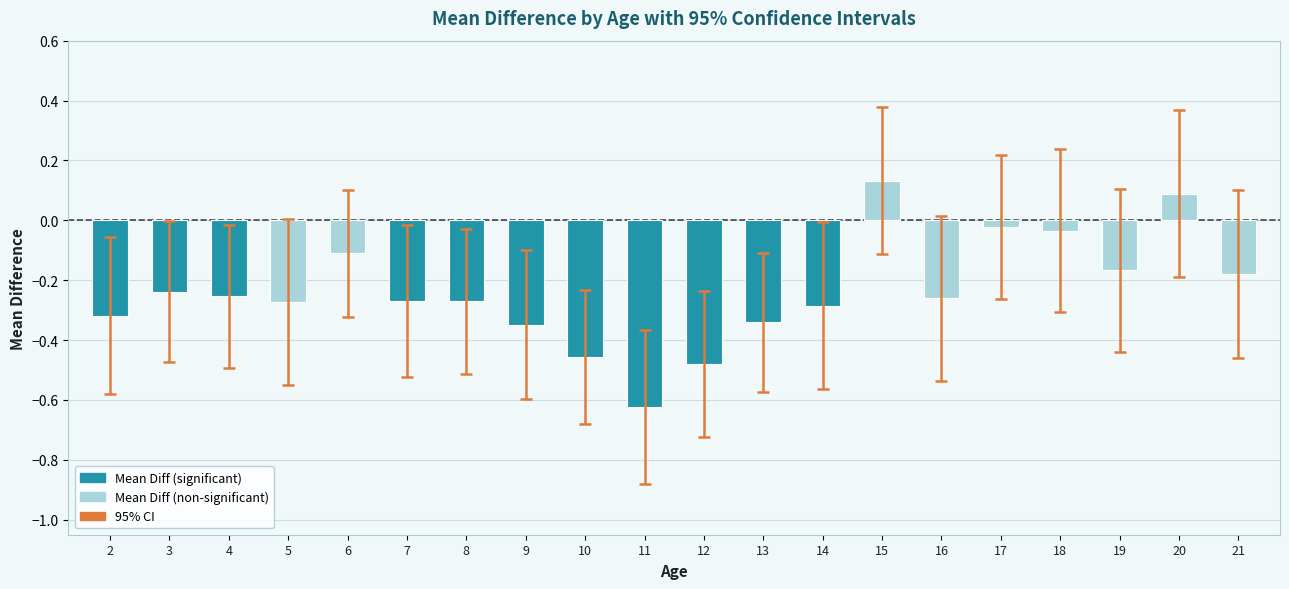

Are the bars grouped side by side (vs. stacked)?

No